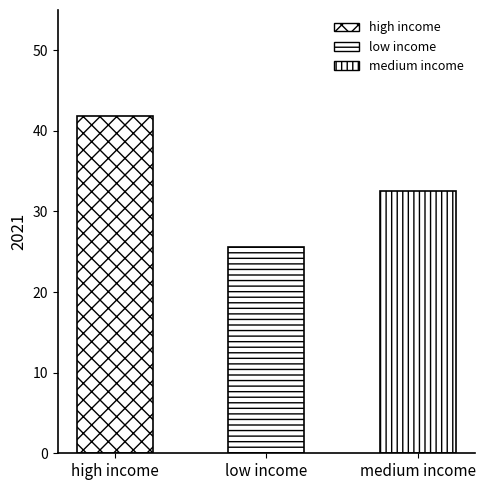

The chart shows a value of 32.5 at medium income. True or false?

True